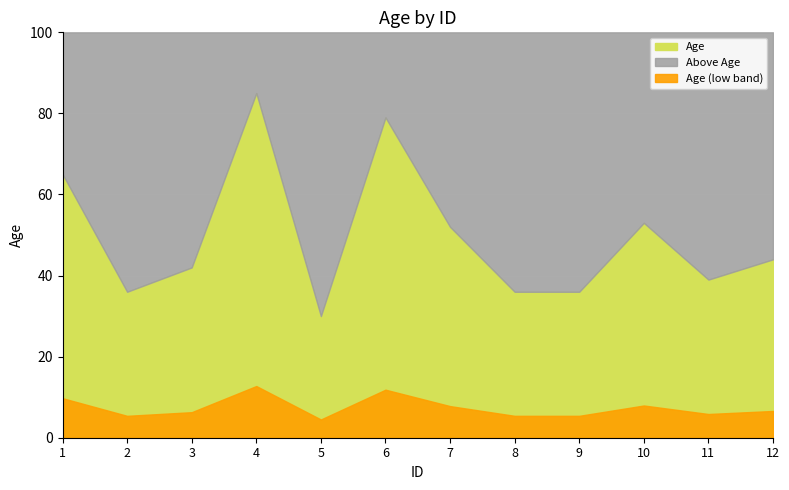

What is the difference between the values at 3 and 2?

6